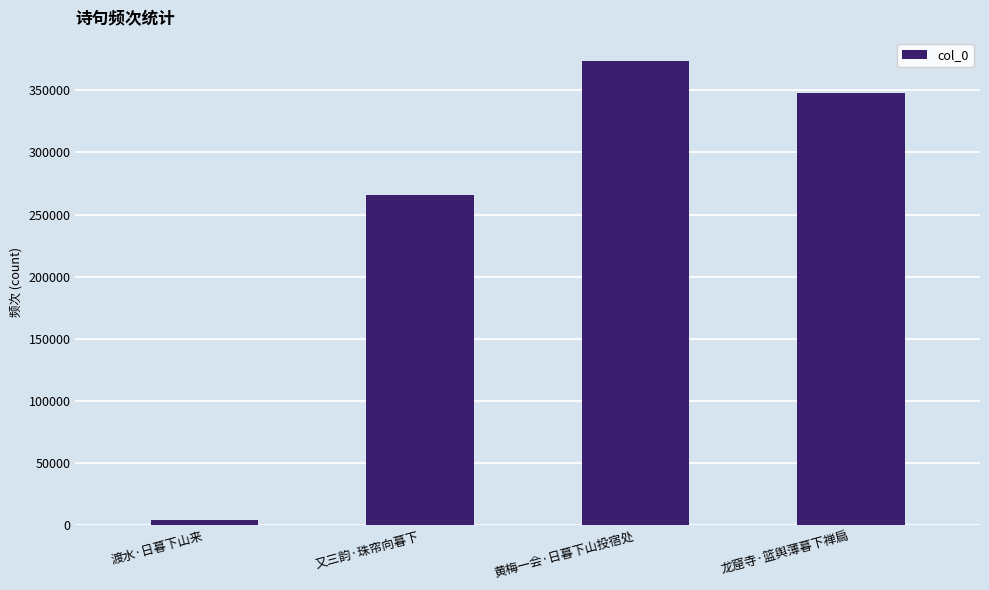

Rank the categories by value from highest to lowest.

黄梅一会·日暮下山投宿处, 龙窟寺·篮舆薄暮下禅扃, 又三韵·珠帘向暮下, 渡水·日暮下山来